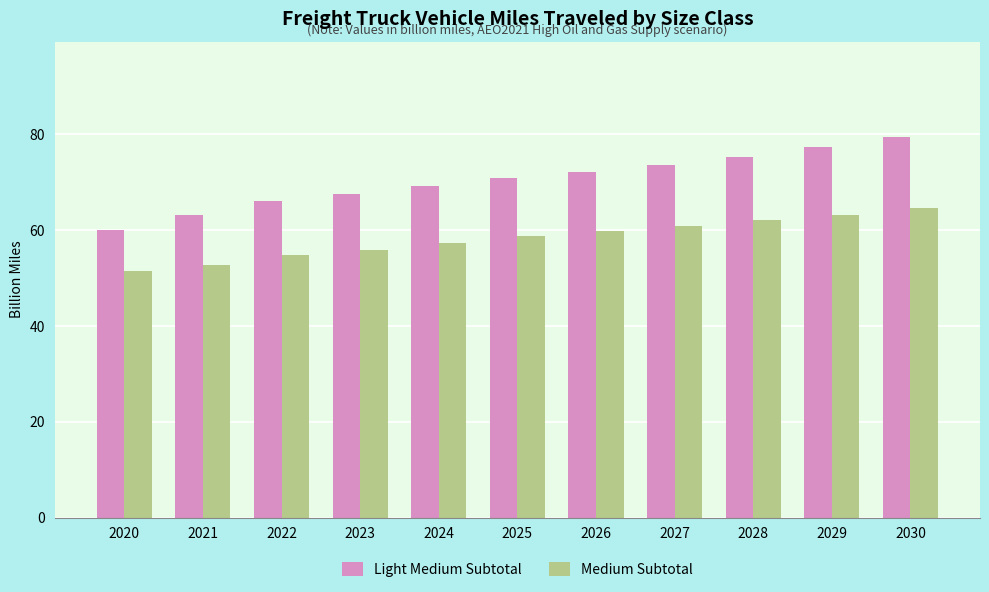

At which label does Light Medium Subtotal reach its minimum?

2020